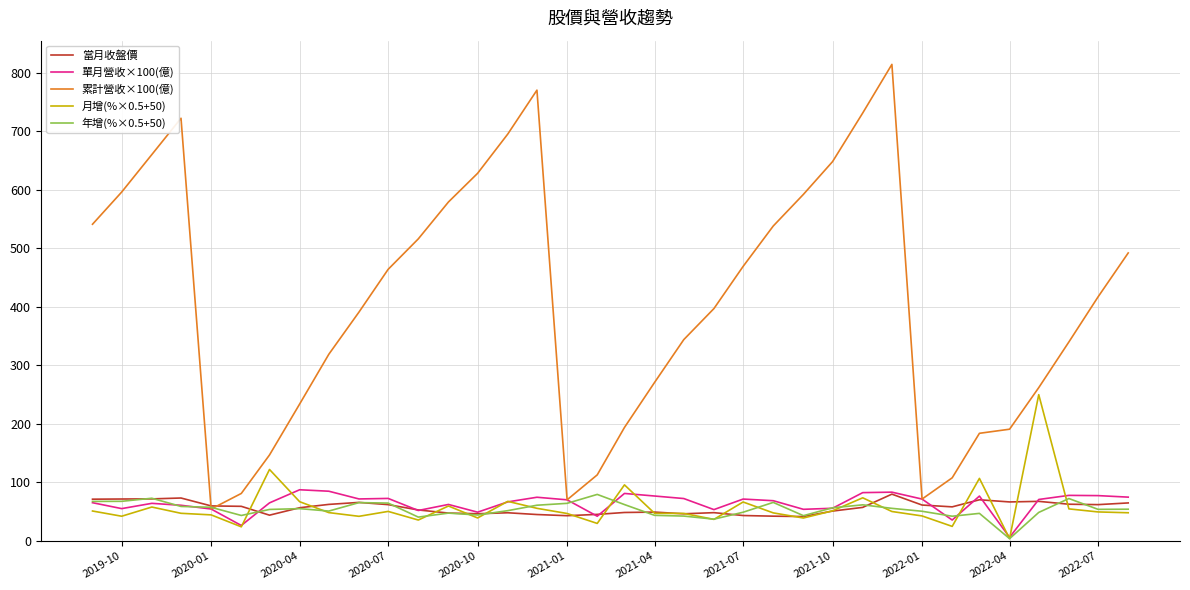

Does the chart have visible grid lines?

Yes